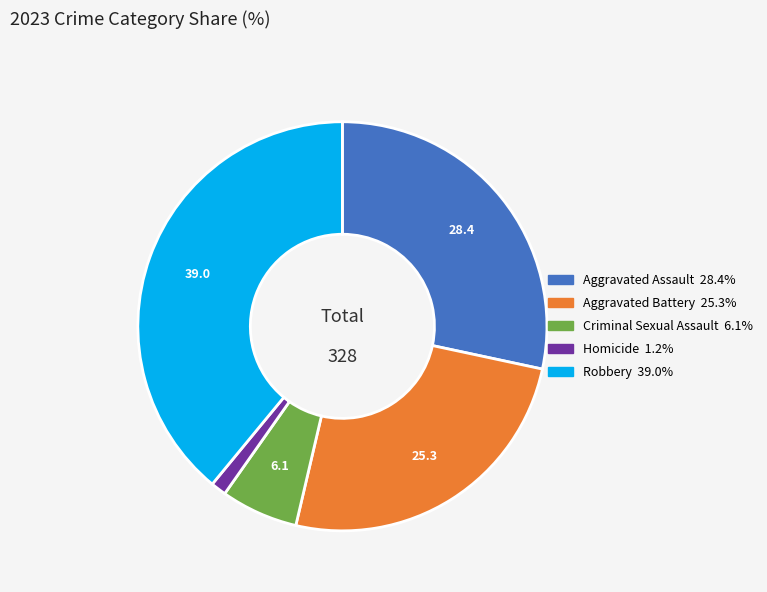

How many slices are in this pie chart?

5